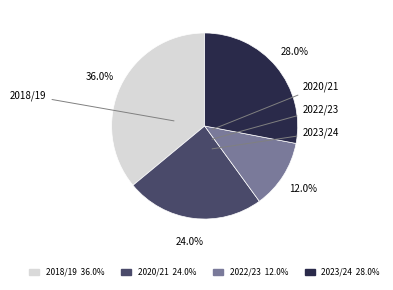

Is the sum of 2018/19 and 2023/24 greater than half?

Yes